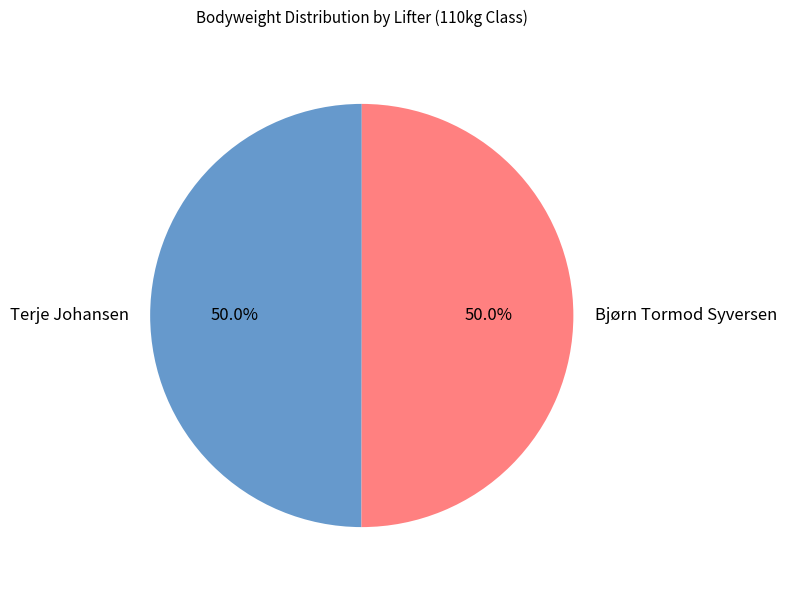

Approximately how many times larger is the value at Bjørn Tormod Syversen compared to Terje Johansen?

1.0